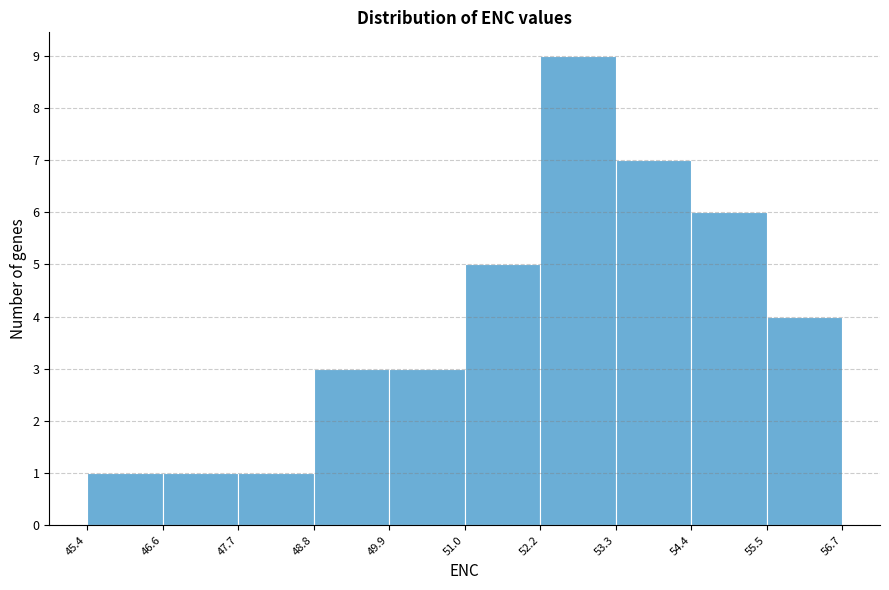

Reading left to right, transcribe this chart: for each bar, give the range it covers on the x-axis and its height. The values are not printed on the chart, so give them approximately, as read against the axis.

45.4 to 46.6: 1
46.6 to 47.7: 1
47.7 to 48.8: 1
48.8 to 49.9: 3
49.9 to 51.0: 3
51.0 to 52.2: 5
52.2 to 53.3: 9
53.3 to 54.4: 7
54.4 to 55.5: 6
55.5 to 56.7: 4